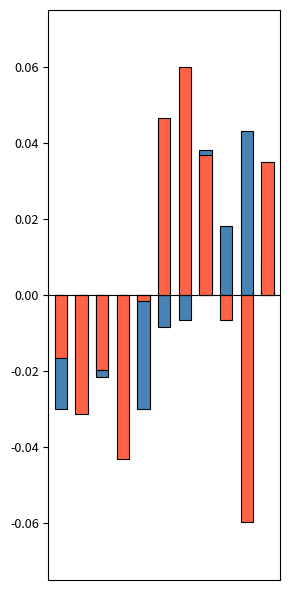

Reading right to left, list all the values displayed in this chart.

Aggravated Assault (above mean): 10=0.0	9=0.0	8=0.0	7=0.0	6=-0.0	5=-0.0	4=-0.0	3=-0.0	2=-0.0	1=-0.0	0=-0.0
Robbery (below mean): 10=0.0	9=-0.1	8=-0.0	7=0.0	6=0.1	5=0.0	4=-0.0	3=-0.0	2=-0.0	1=-0.0	0=-0.0